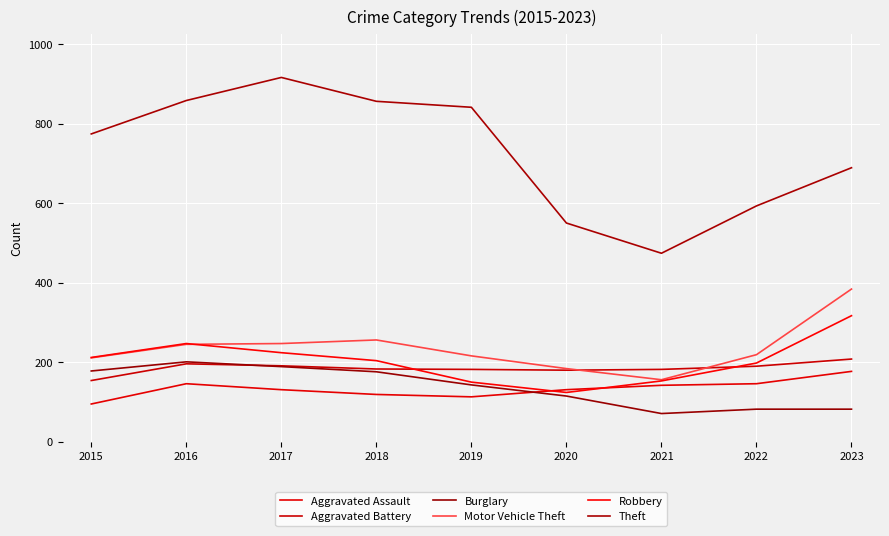

True or false: Theft has more than 1 points higher than both neighbors.

False